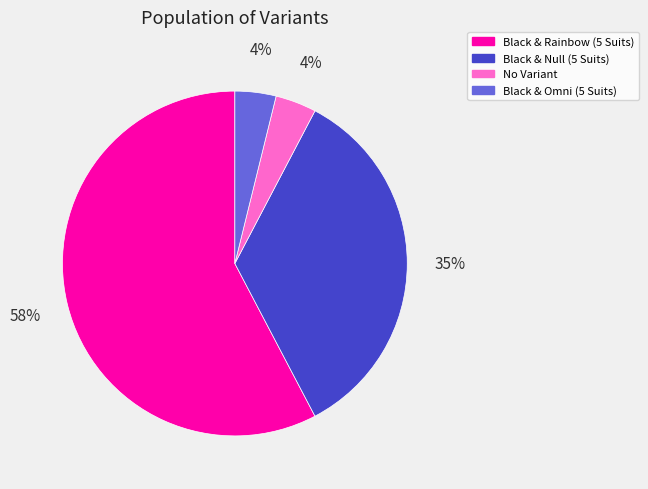

Count the number of slices in the pie.

4